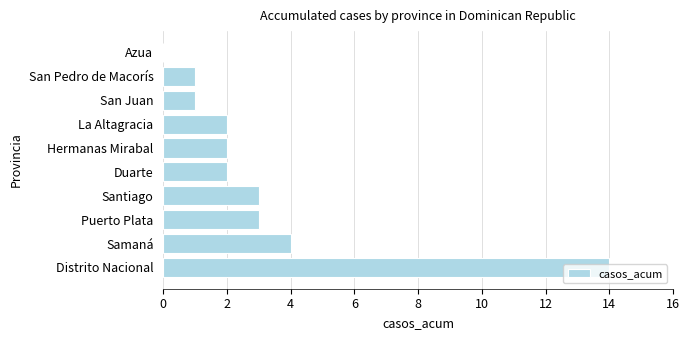

What is the sum of the values at Hermanas Mirabal and Santiago?

5